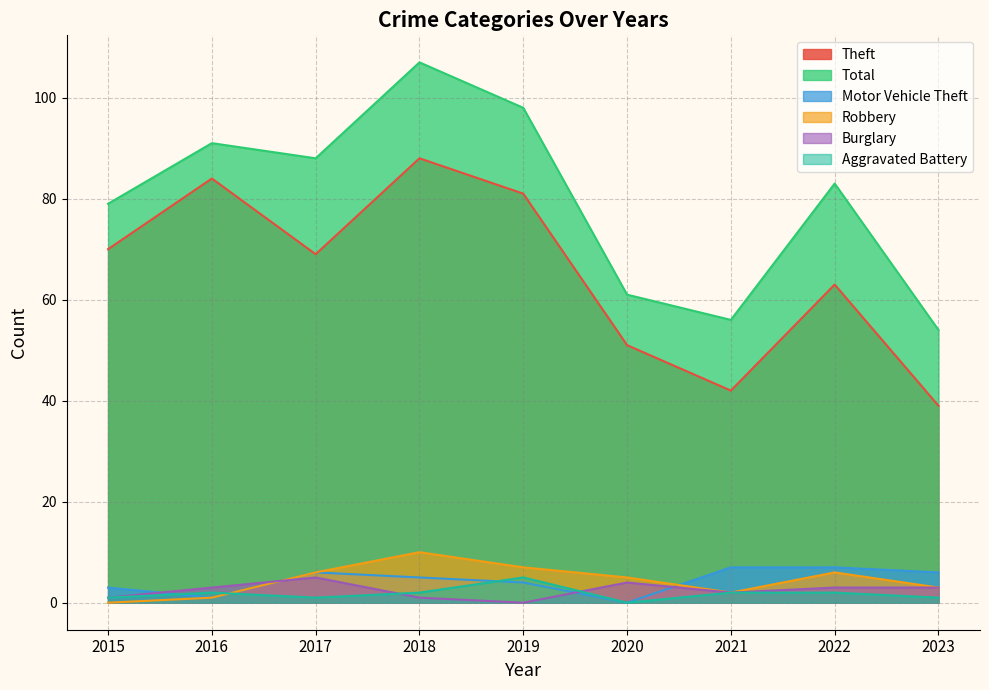

Where does the Motor Vehicle Theft series first go above 5?

2017